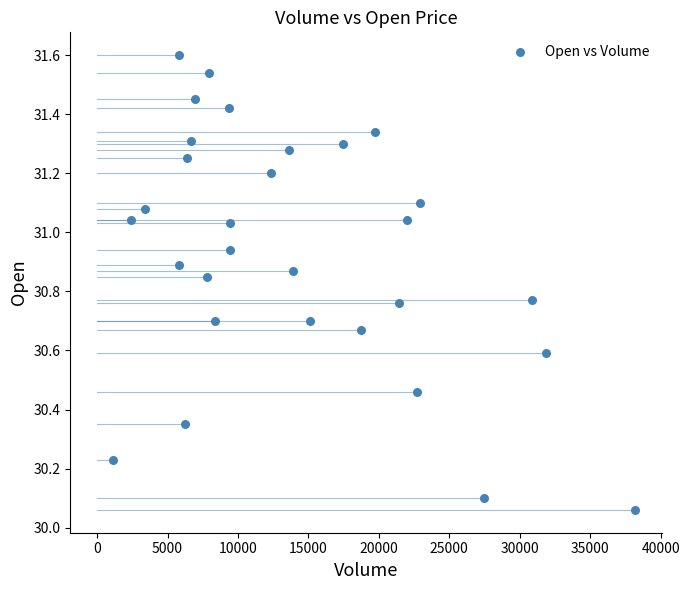

What is the range of Y values (max minus min)?

1.5